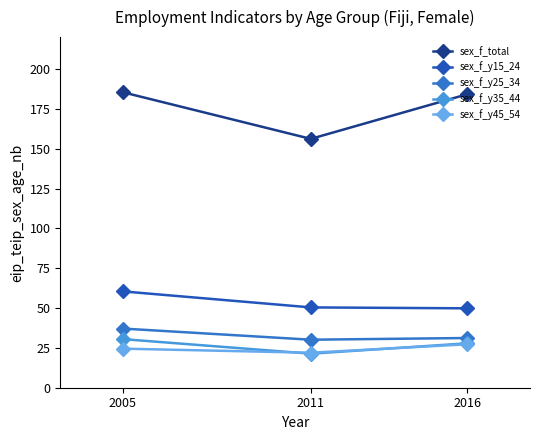

Rank the series by their maximum value, from lowest to highest.

sex_f_y45_54, sex_f_y35_44, sex_f_y25_34, sex_f_y15_24, sex_f_total